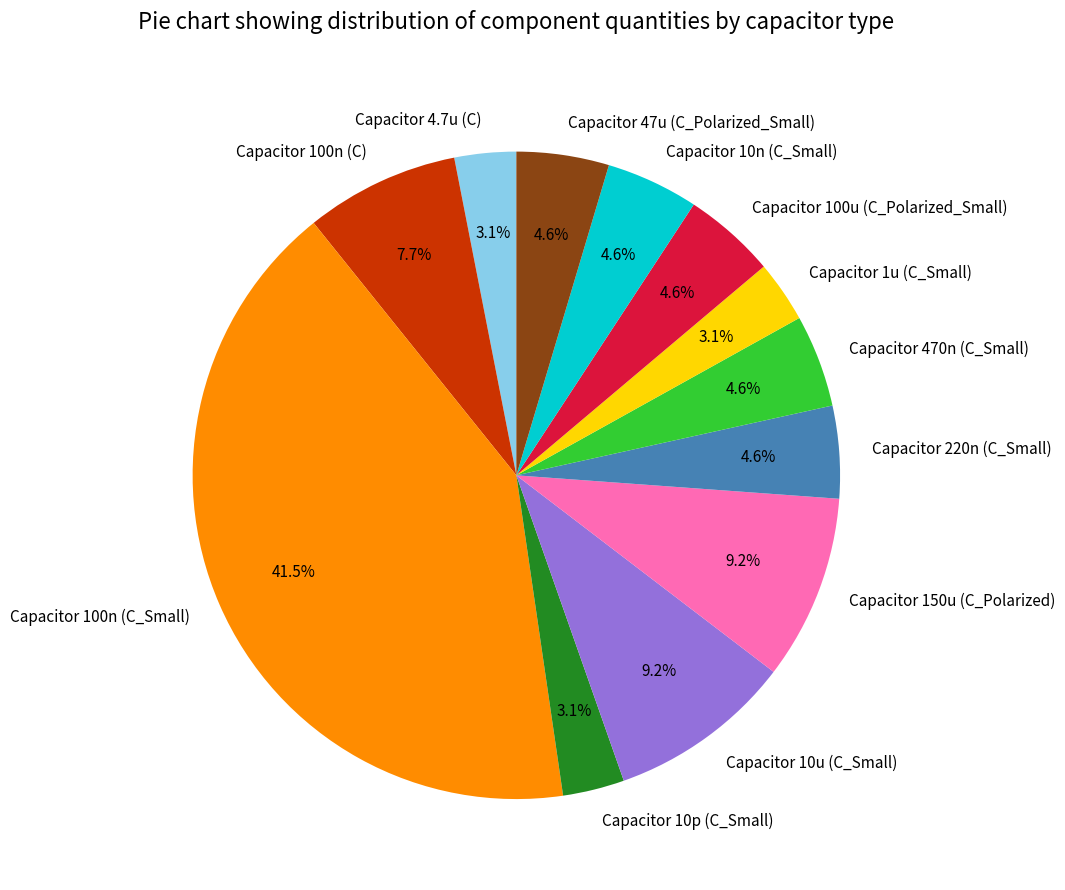

Is it true that Capacitor 100n (C) is 8% of the pie?

True